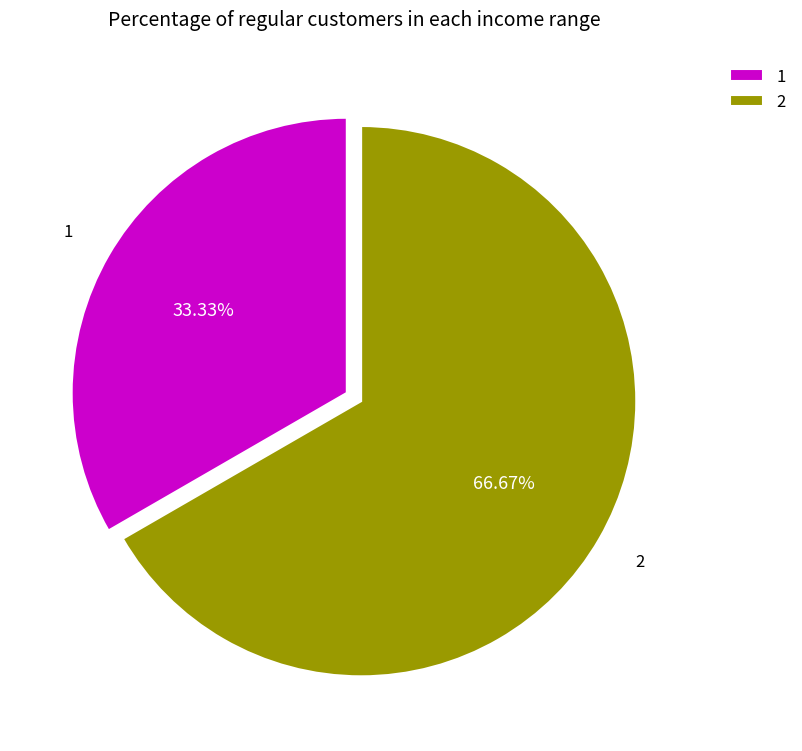

To the nearest percent, what is the difference between the largest and smallest slice percentages?

33%